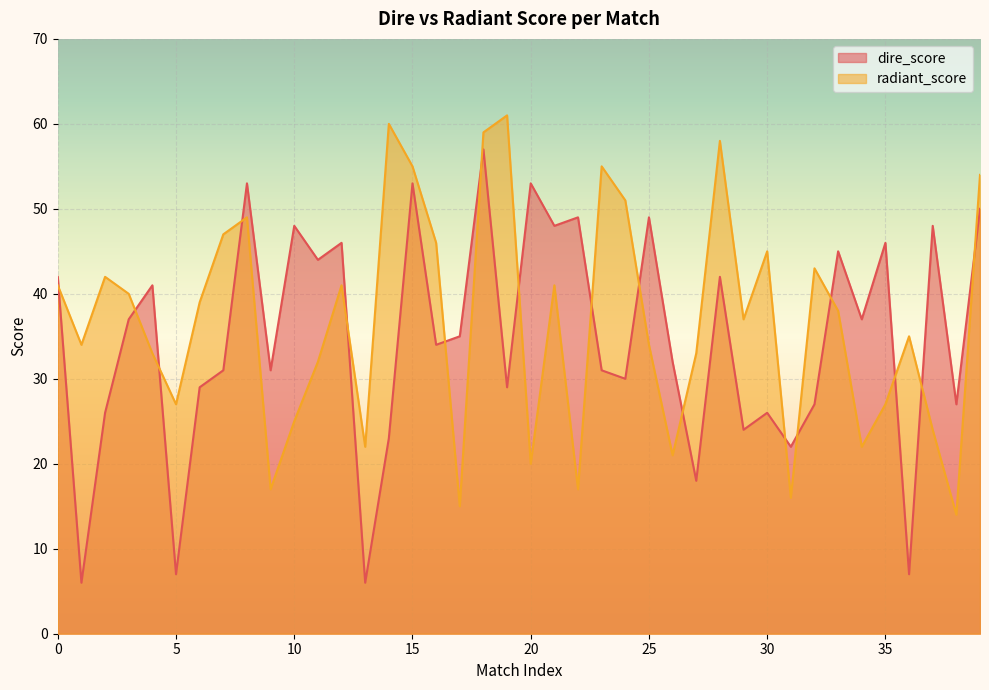

Between 23 and 36, which series saw the biggest shift?

dire_score